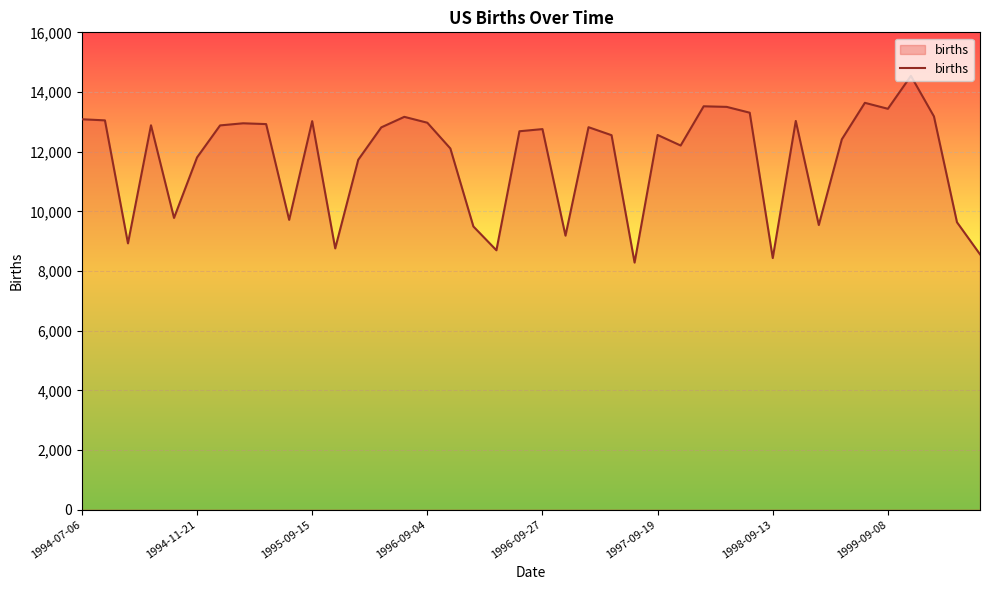

What is the maximum value shown in the chart?

14540